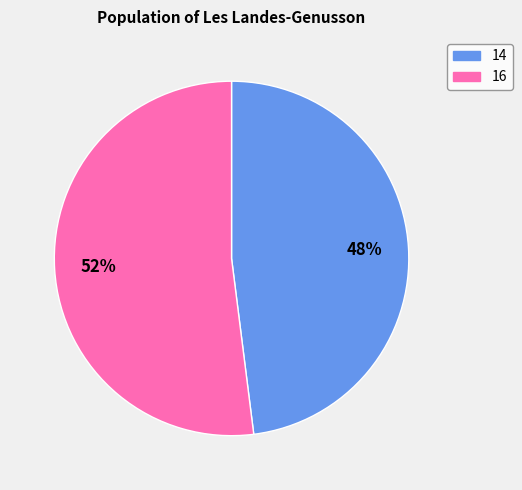

Is there a majority slice in this chart?

Yes